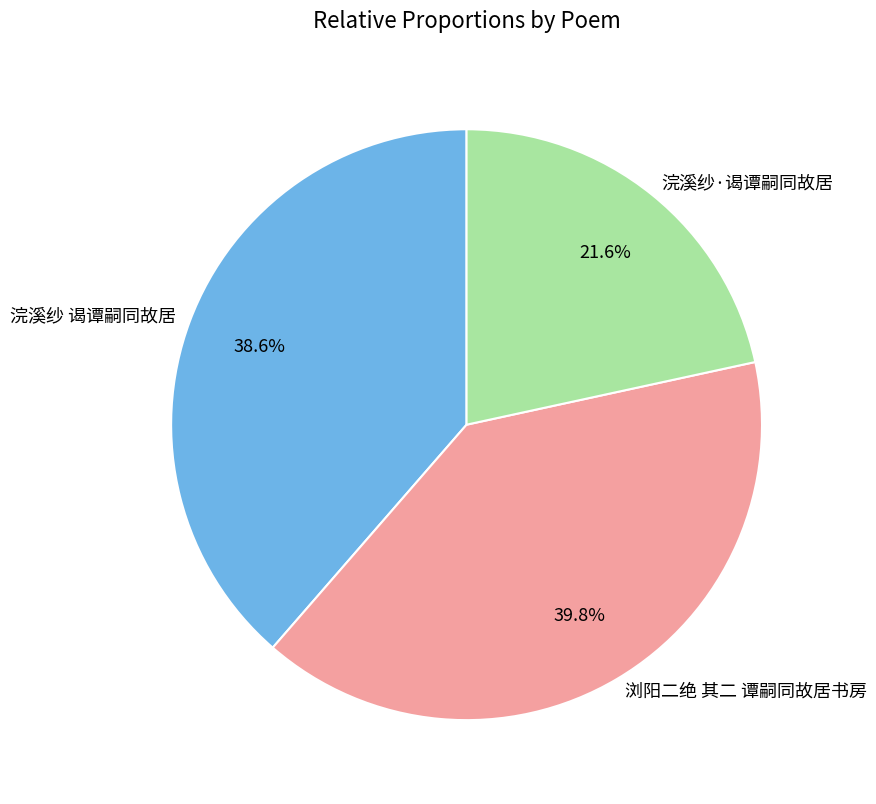

Does 浣溪纱·谒谭嗣同故居 represent more than half of the total?

No